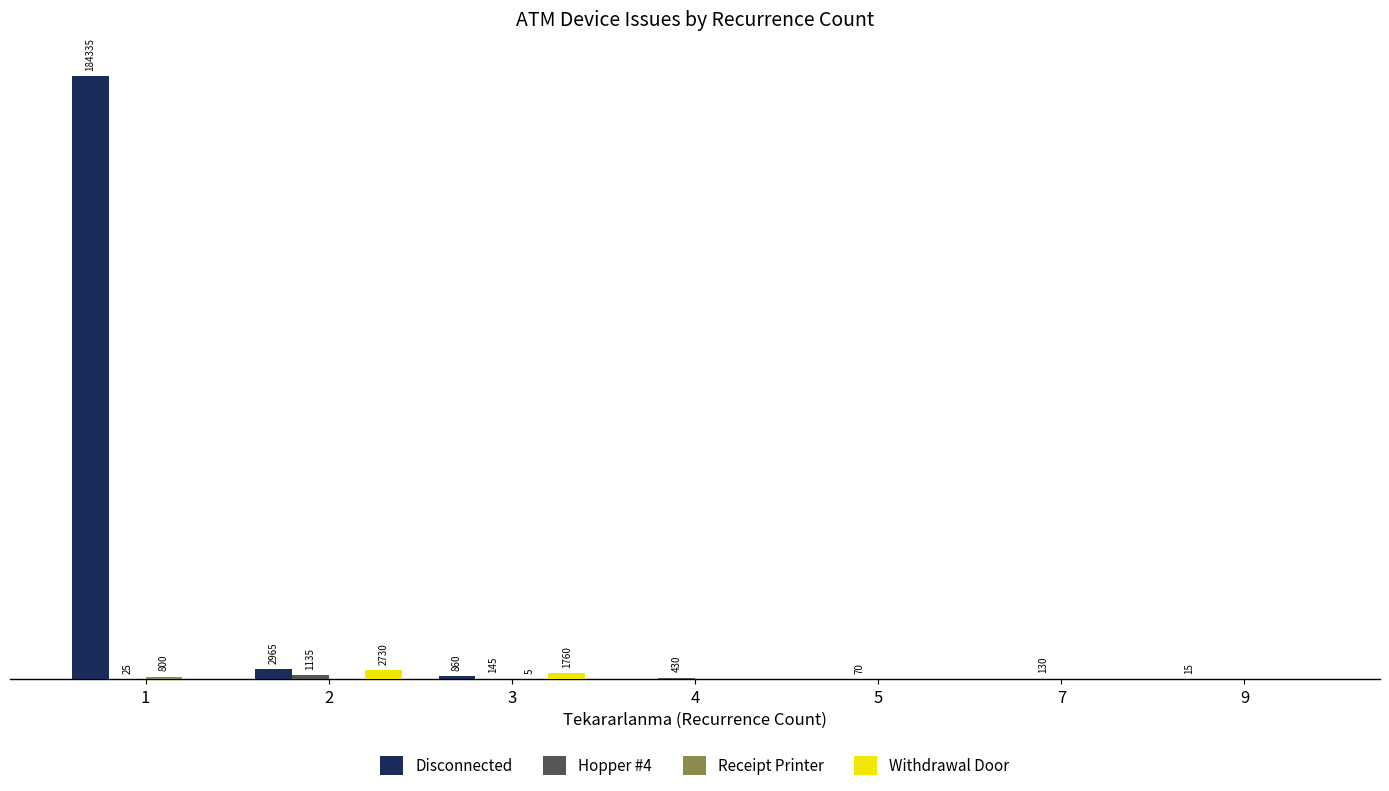

Which series has the largest total across all categories?

Disconnected